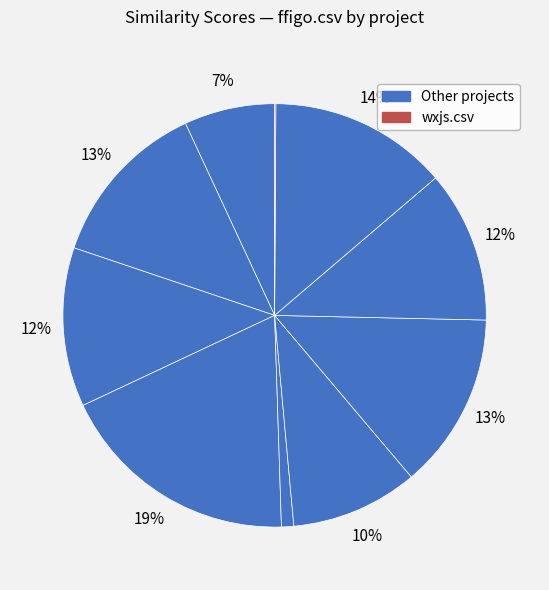

How many slices are in this pie chart?

10